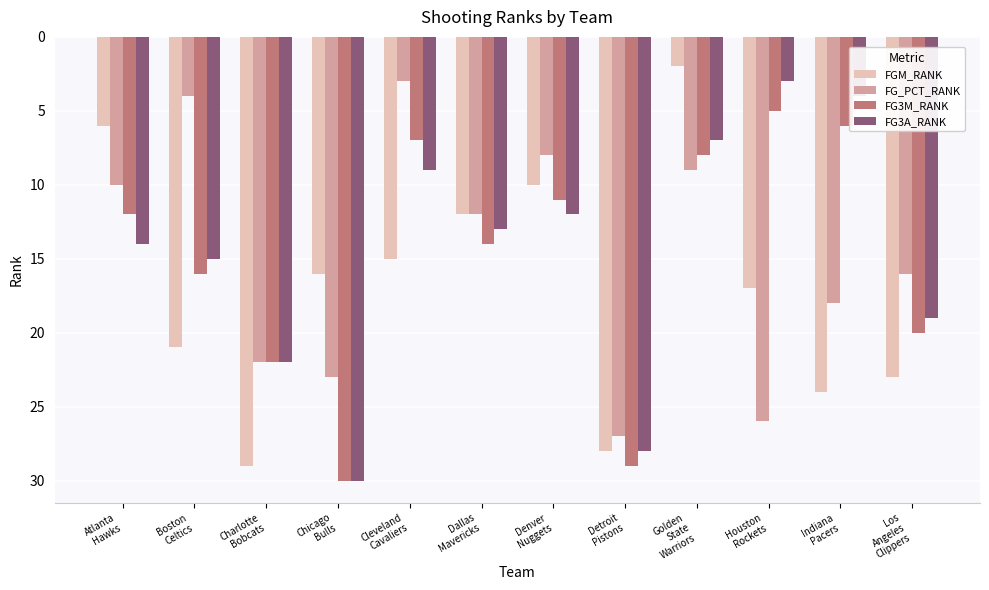

What is the total value across all series at Denver
Nuggets?

41